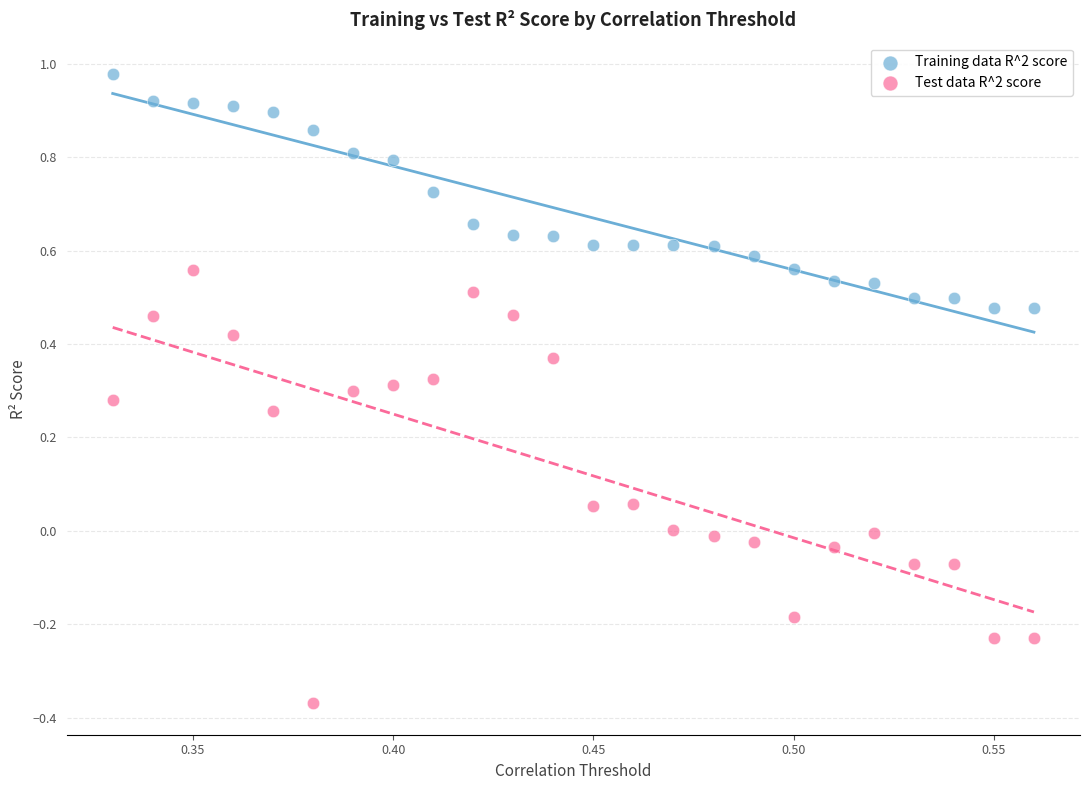

Which series reaches the minimum Y coordinate?

Test data R^2 score